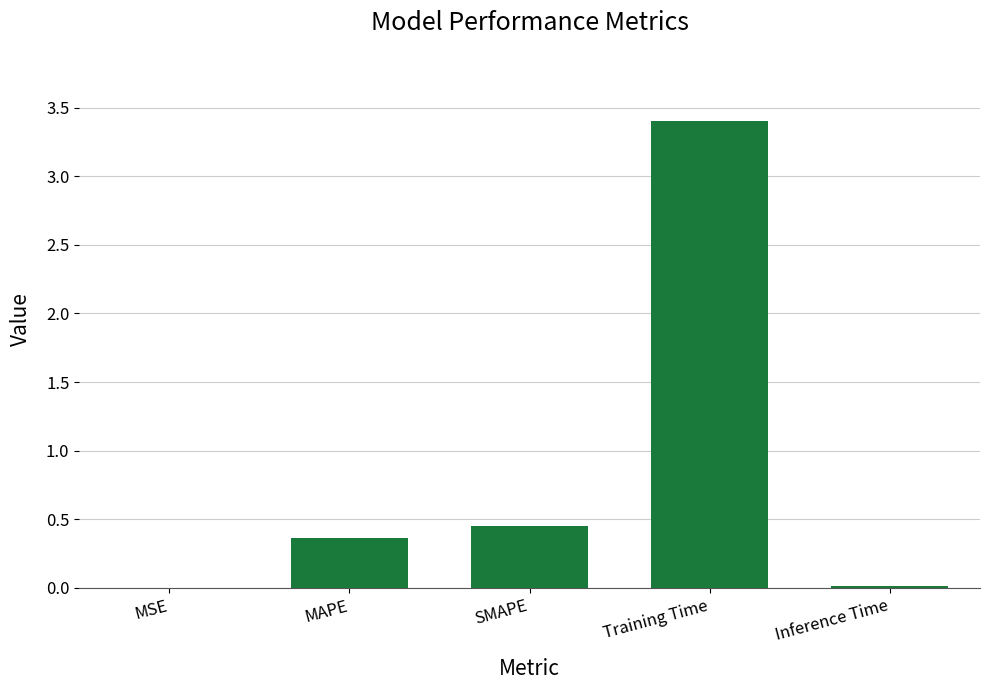

How many series are shown in this chart?

1